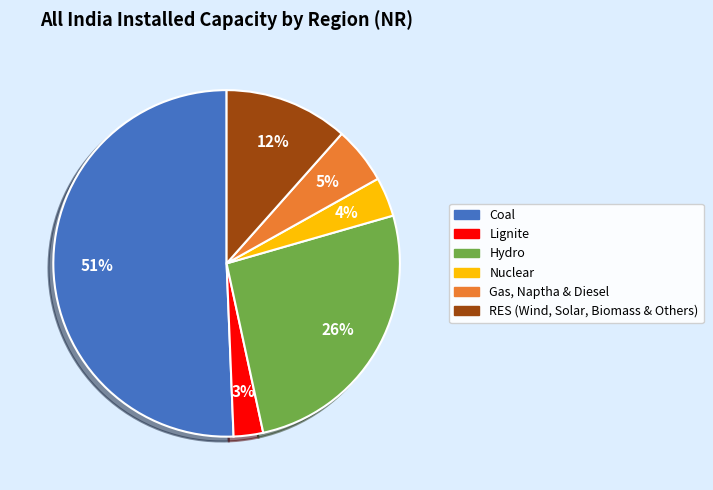

To the nearest percent, what is the average slice percentage?

17%